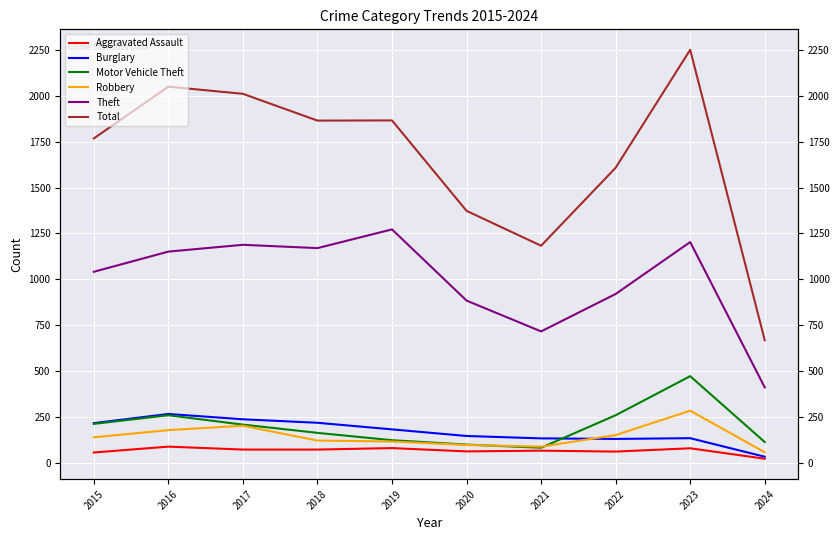

The value of Aggravated Assault at 2020 is 85. True or false?

False